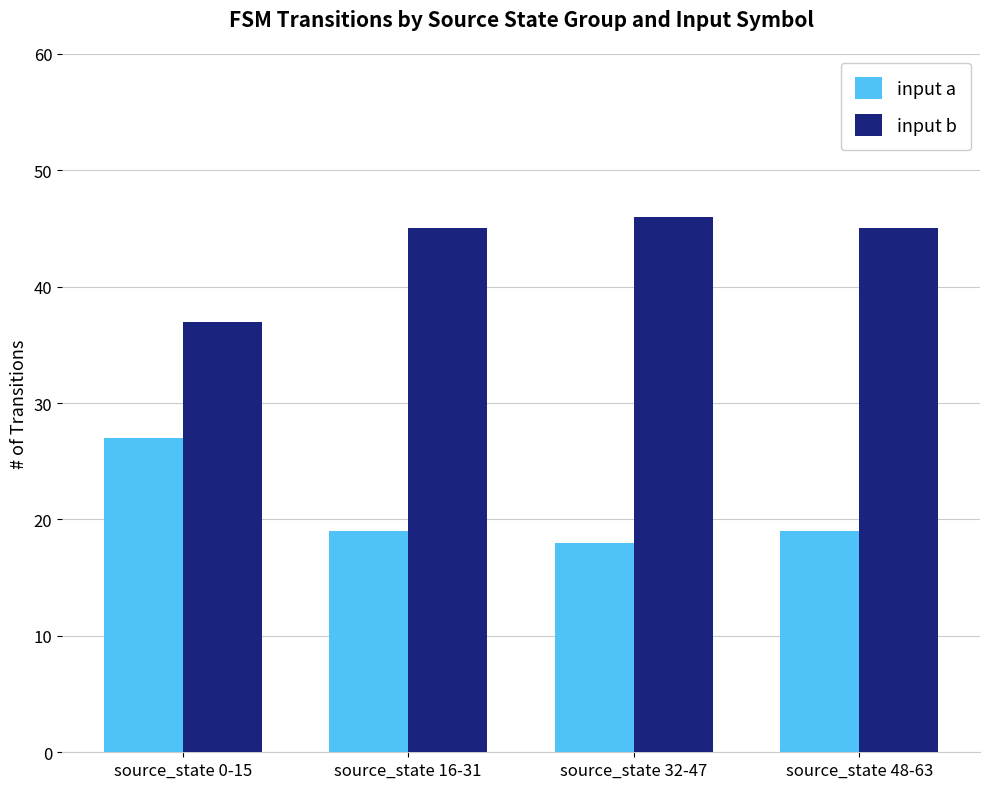

What value does the input a series have at source_state 0-15?

27